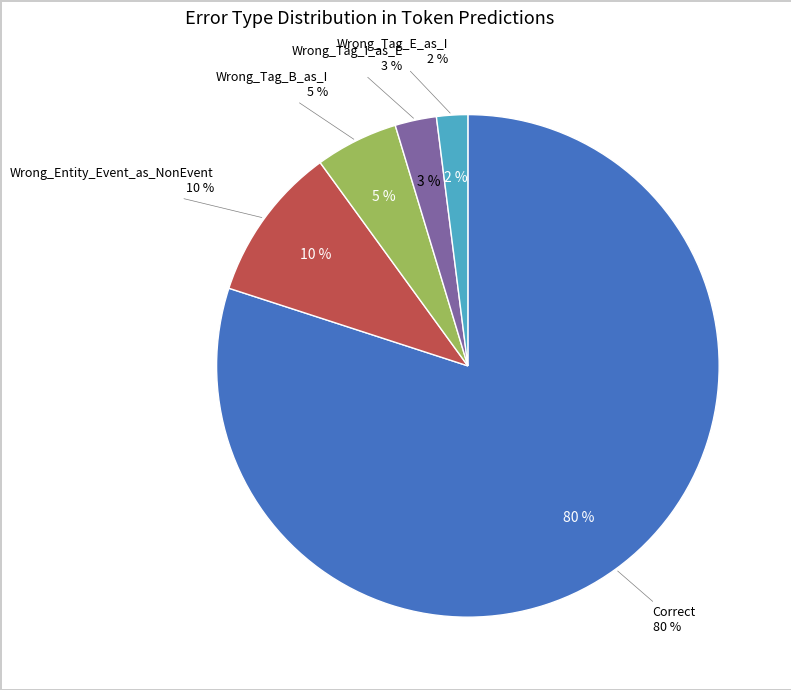

What percentage is the Wrong_Tag_B_as_I slice, to the nearest percent?

5%